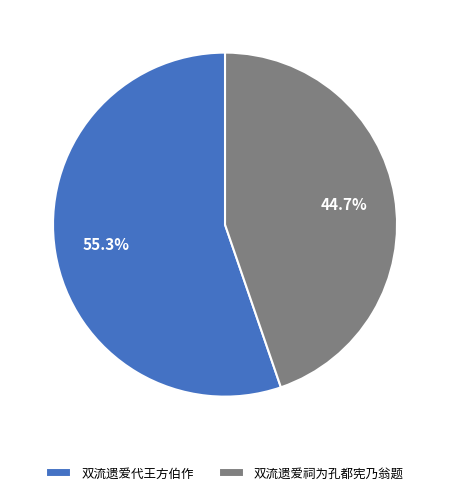

What is the ratio of the value at 双流遗爱祠为孔都宪乃翁题 to the value at 双流遗爱代王方伯作?

0.8